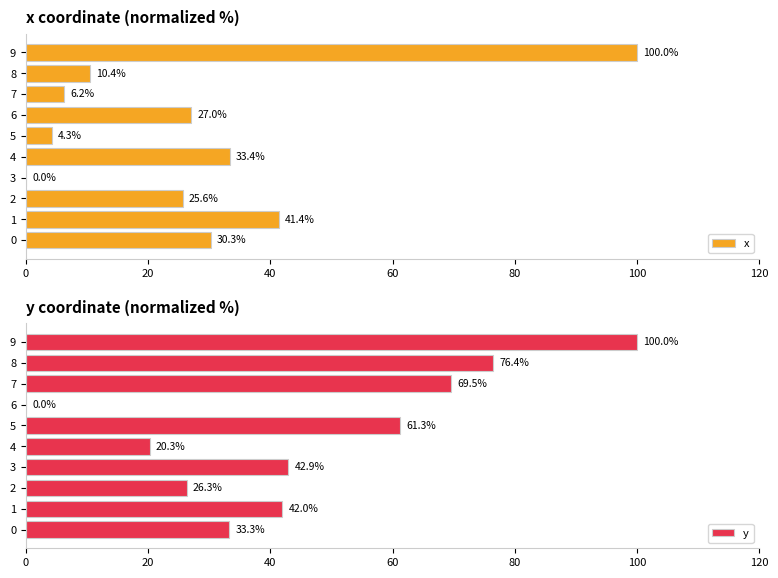

Which category has the highest value in the y series?

9